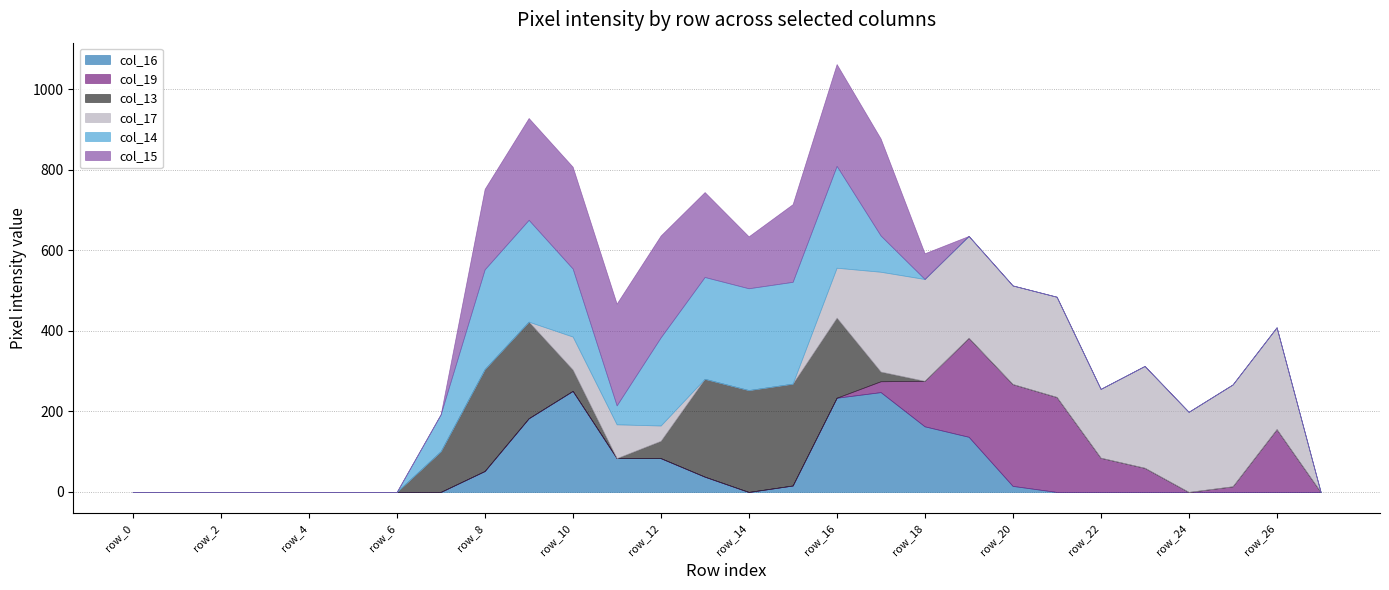

Reading right to left, what are all the values shown in this chart?

col_16: row_27=0	row_26=0	row_25=0	row_24=0	row_23=0	row_22=0	row_21=0	row_20=15	row_19=137	row_18=163	row_17=248	row_16=234	row_15=16	row_14=0	row_13=38	row_12=84	row_11=84	row_10=251	row_9=183	row_8=52	row_7=0	row_6=0	row_5=0	row_4=0	row_3=0	row_2=0	row_1=0	row_0=0
col_19: row_27=0	row_26=156	row_25=14	row_24=0	row_23=60	row_22=85	row_21=236	row_20=253	row_19=246	row_18=113	row_17=27	row_16=0	row_15=0	row_14=0	row_13=0	row_12=0	row_11=0	row_10=0	row_9=0	row_8=0	row_7=0	row_6=0	row_5=0	row_4=0	row_3=0	row_2=0	row_1=0	row_0=0
col_13: row_27=0	row_26=0	row_25=0	row_24=0	row_23=0	row_22=0	row_21=0	row_20=0	row_19=0	row_18=0	row_17=24	row_16=199	row_15=253	row_14=253	row_13=243	row_12=43	row_11=0	row_10=53	row_9=240	row_8=253	row_7=101	row_6=0	row_5=0	row_4=0	row_3=0	row_2=0	row_1=0	row_0=0
col_17: row_27=0	row_26=253	row_25=253	row_24=199	row_23=253	row_22=171	row_21=249	row_20=245	row_19=253	row_18=253	row_17=248	row_16=124	row_15=0	row_14=0	row_13=0	row_12=38	row_11=84	row_10=82	row_9=0	row_8=0	row_7=0	row_6=0	row_5=0	row_4=0	row_3=0	row_2=0	row_1=0	row_0=0
col_14: row_27=0	row_26=0	row_25=0	row_24=0	row_23=0	row_22=0	row_21=0	row_20=0	row_19=0	row_18=0	row_17=90	row_16=253	row_15=253	row_14=253	row_13=253	row_12=219	row_11=47	row_10=169	row_9=253	row_8=248	row_7=92	row_6=0	row_5=0	row_4=0	row_3=0	row_2=0	row_1=0	row_0=0
col_15: row_27=0	row_26=0	row_25=0	row_24=0	row_23=0	row_22=0	row_21=0	row_20=0	row_19=0	row_18=64	row_17=241	row_16=253	row_15=193	row_14=129	row_13=211	row_12=253	row_11=253	row_10=253	row_9=253	row_8=200	row_7=0	row_6=0	row_5=0	row_4=0	row_3=0	row_2=0	row_1=0	row_0=0